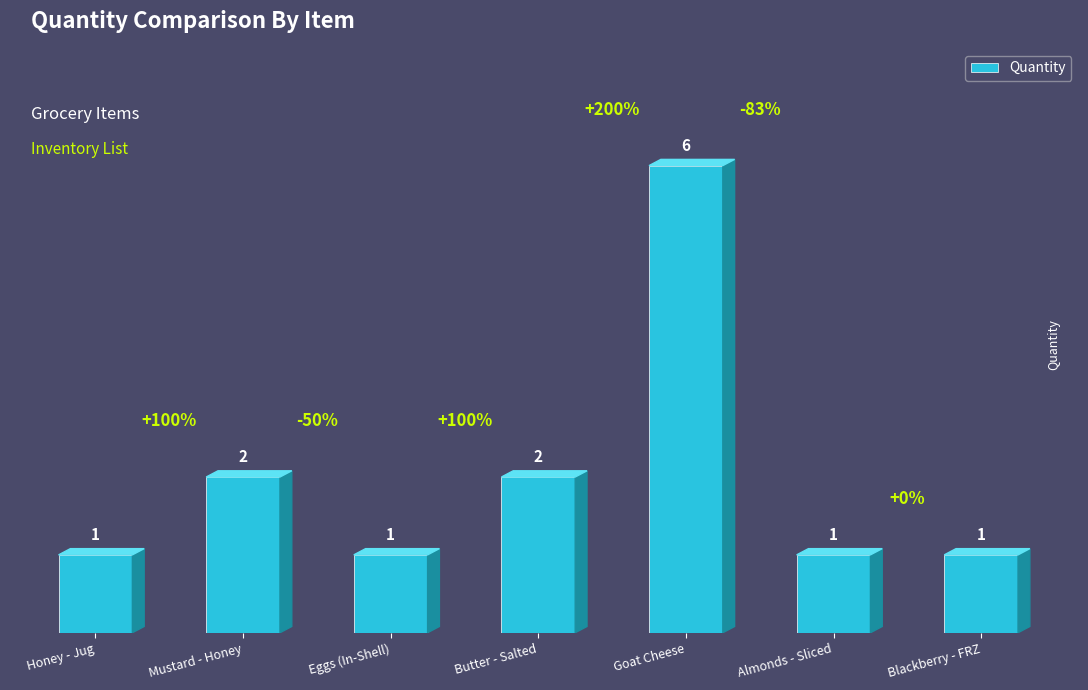

What position from the left is Blackberry - FRZ?

7